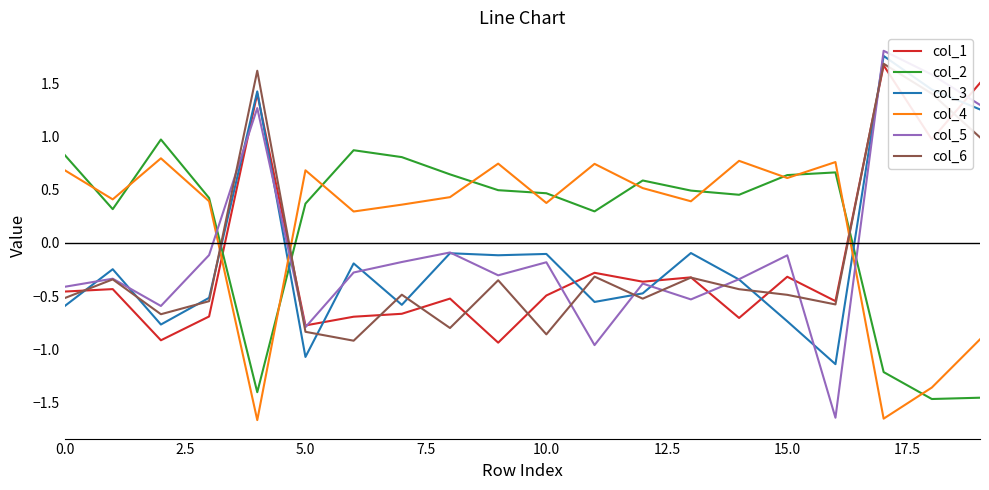

How many distinct data groups are displayed?

6